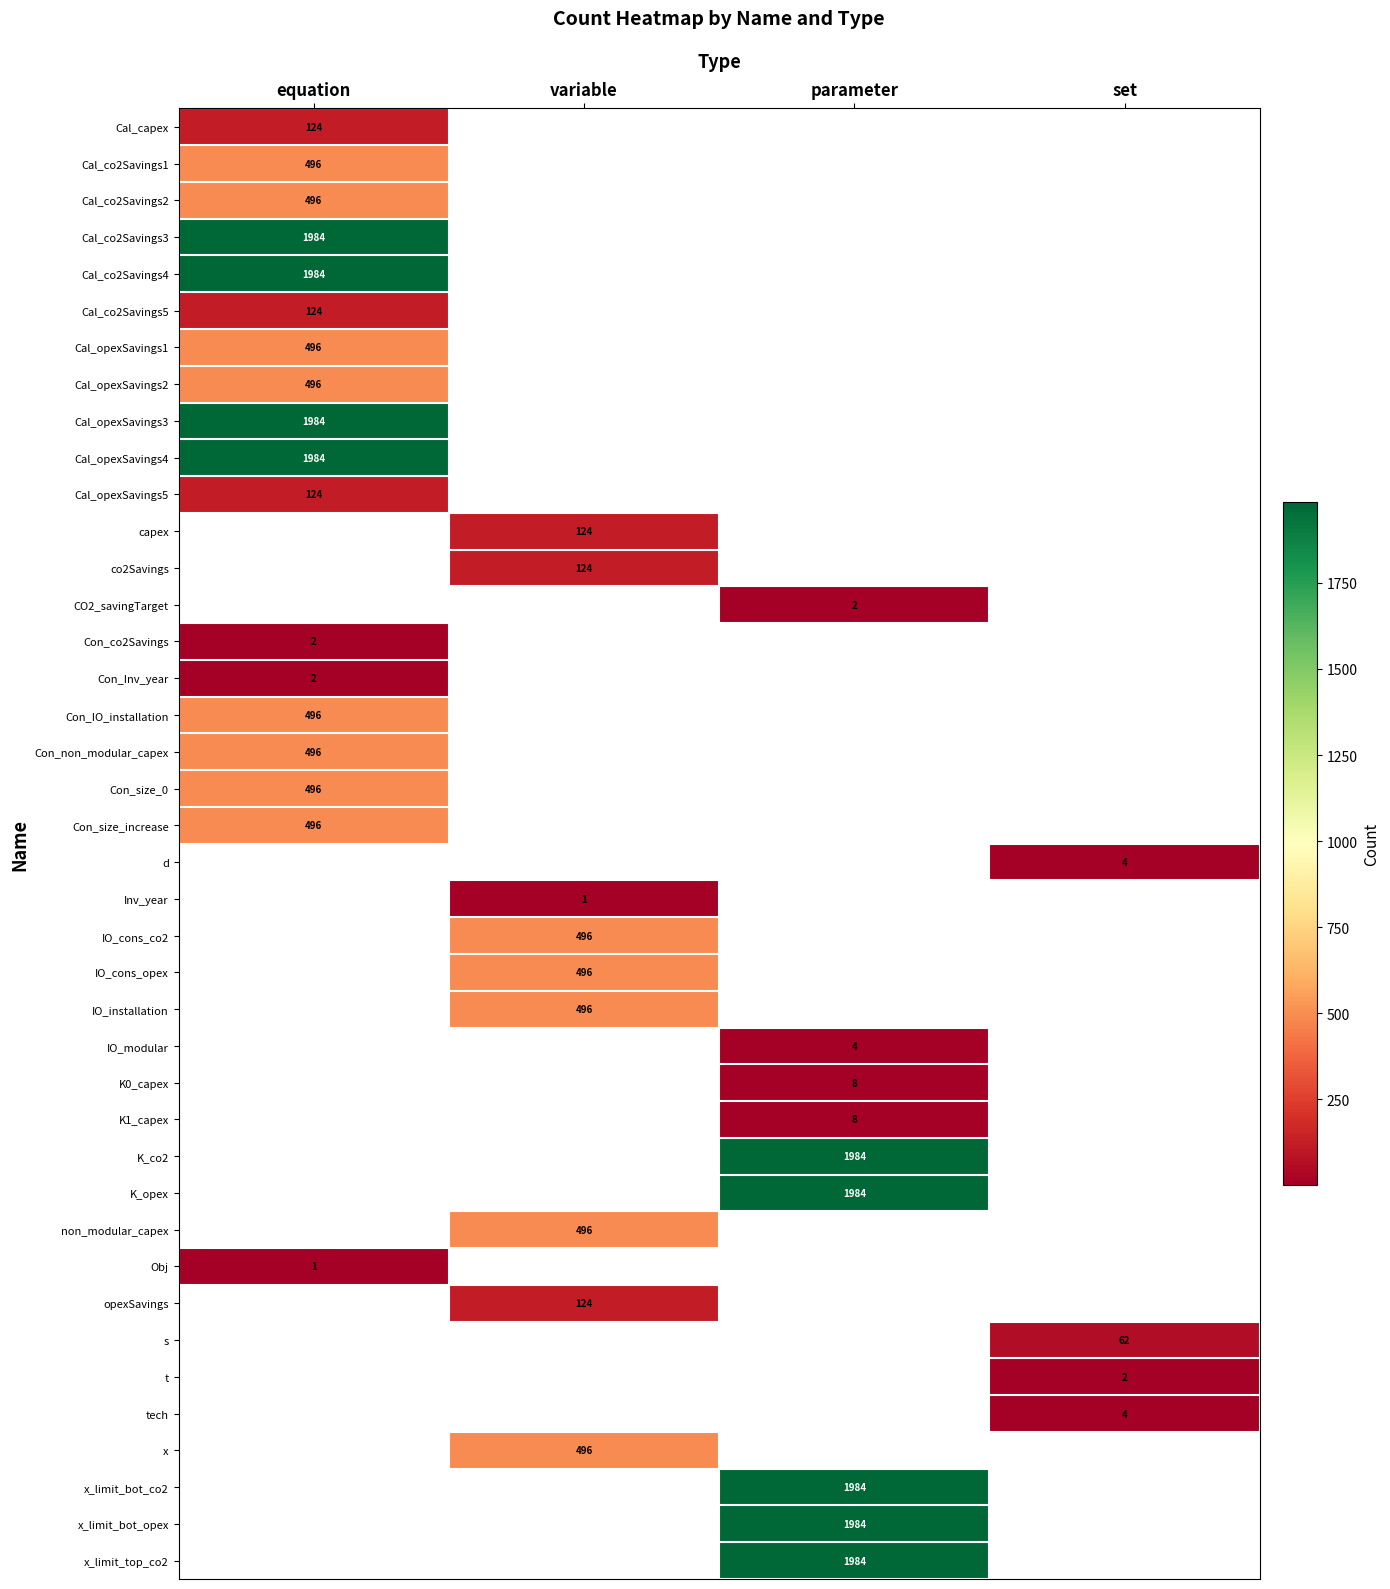

Which label corresponds to the smallest value in the chart?

variable